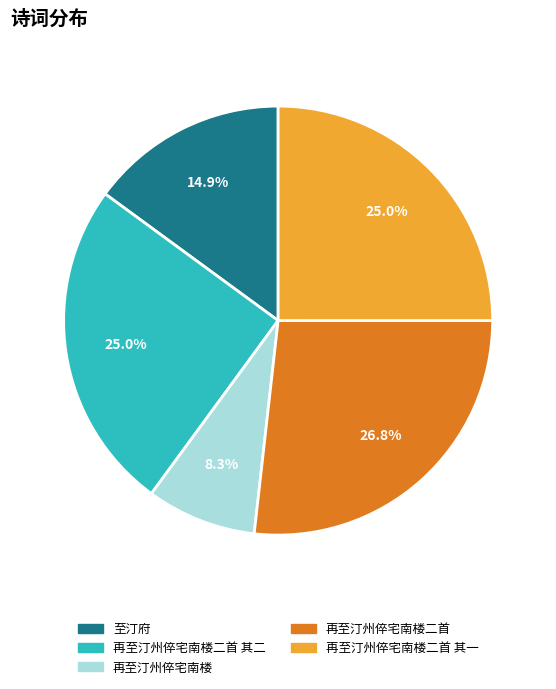

Is there a majority slice in this chart?

No